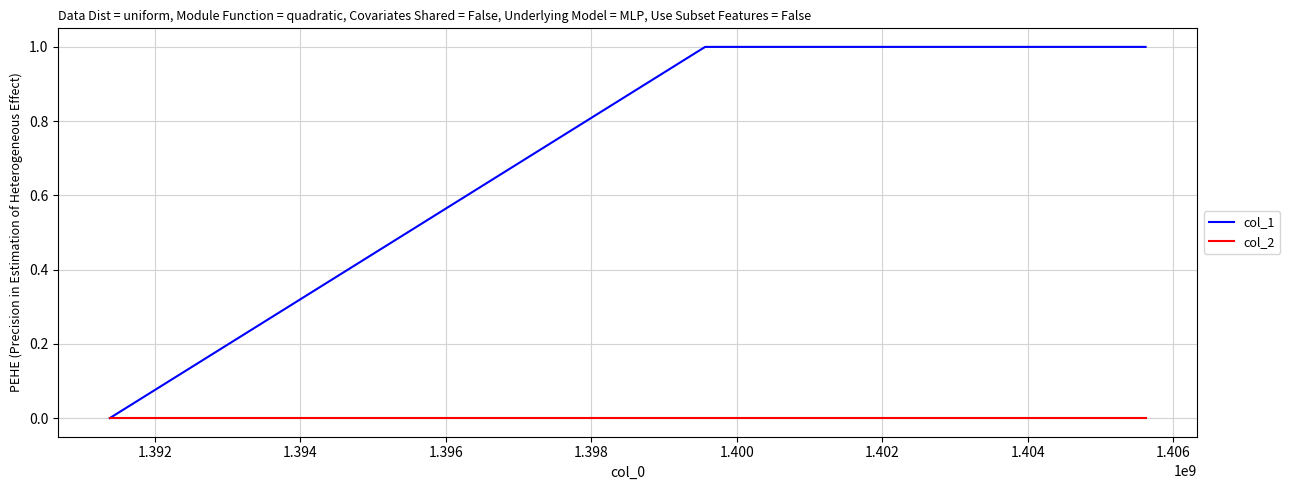

Does the chart display data point markers on the line(s)?

No